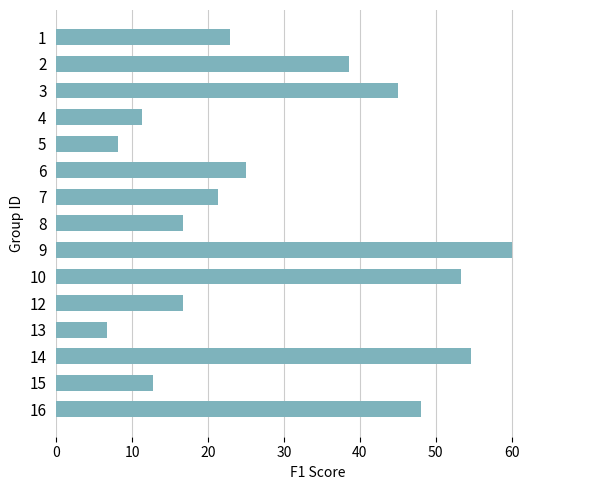

Are the bars horizontal?

Yes